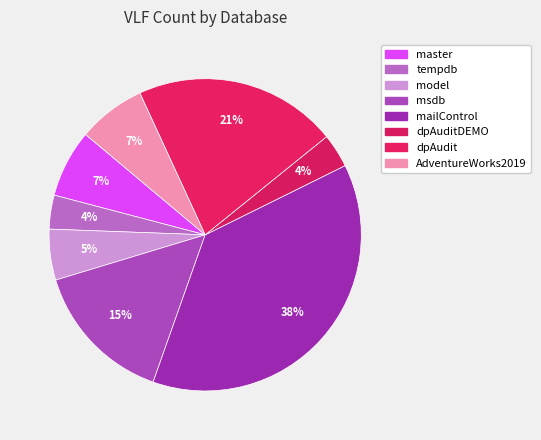

To the nearest percent, what is the difference between the largest and smallest slice percentages?

34%